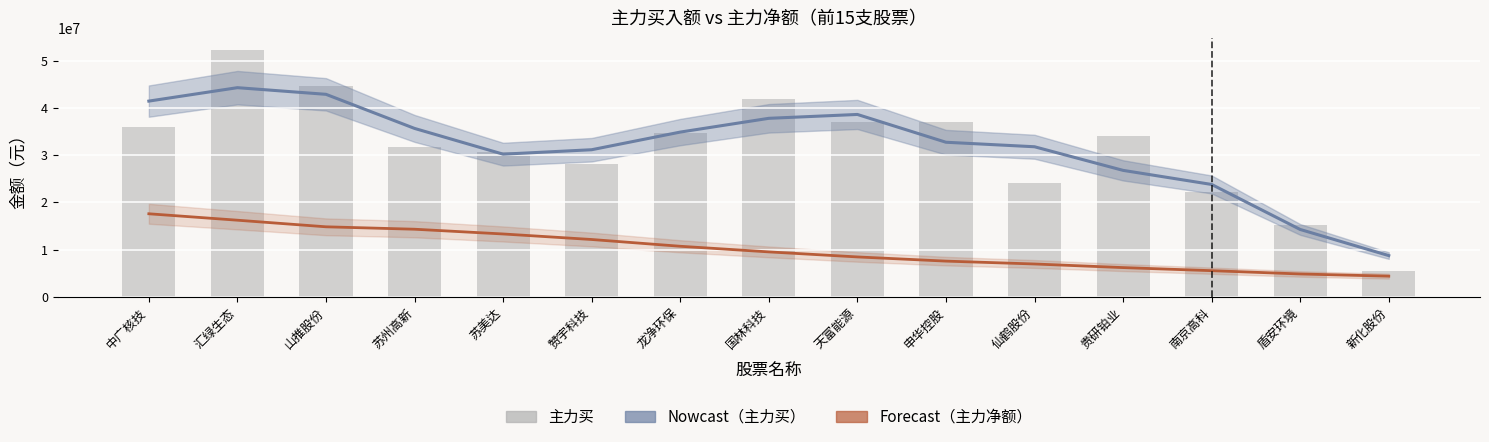

Is the value of Nowcast（主力买） at 苏美达 greater than the value of Forecast（主力净额） at 苏美达?

Yes